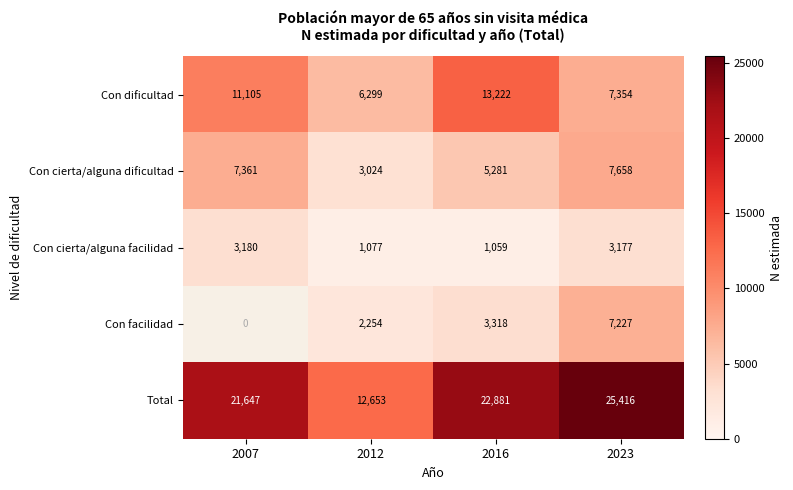

What is the difference between the second highest and minimum values in the Total series?

10228